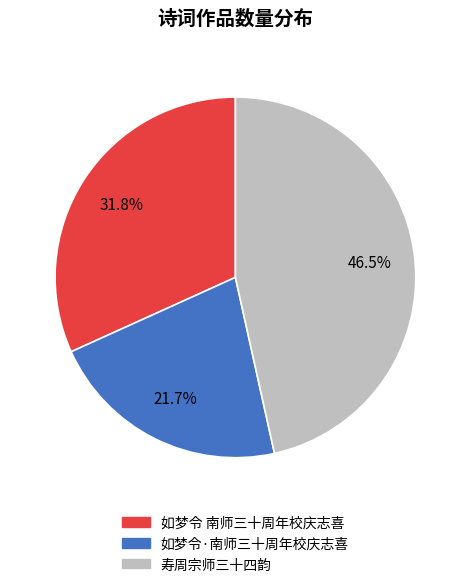

What is the ratio of the value at 如梦令 南师三十周年校庆志喜 to the value at 寿周宗师三十四韵?

0.7